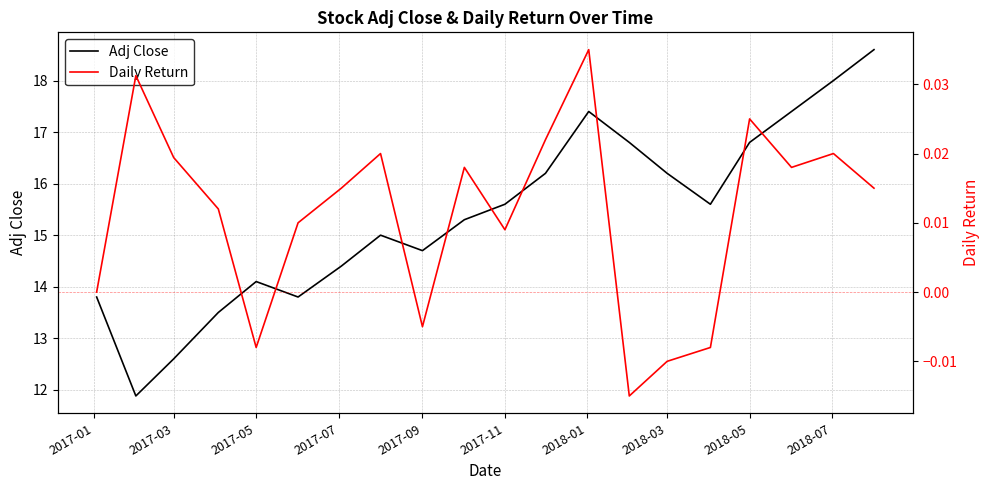

How many data points in Adj Close are less than 15?

8